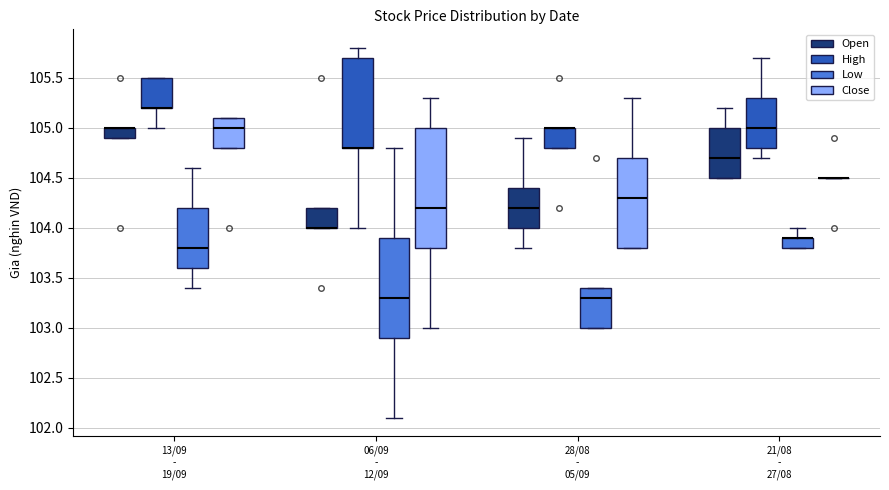

Where is the lower edge of the box for 13/09 - 19/09 (High) on the y-axis? The values are not printed on the chart, so give them approximately, as read against the axis.

105.2